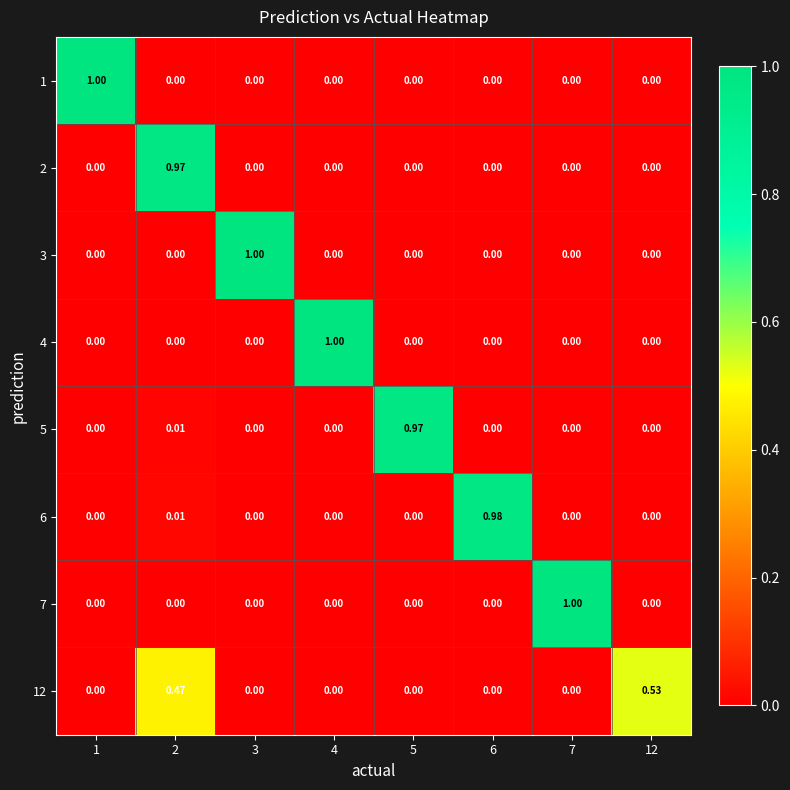

At which category is the sum across all series the highest?

2